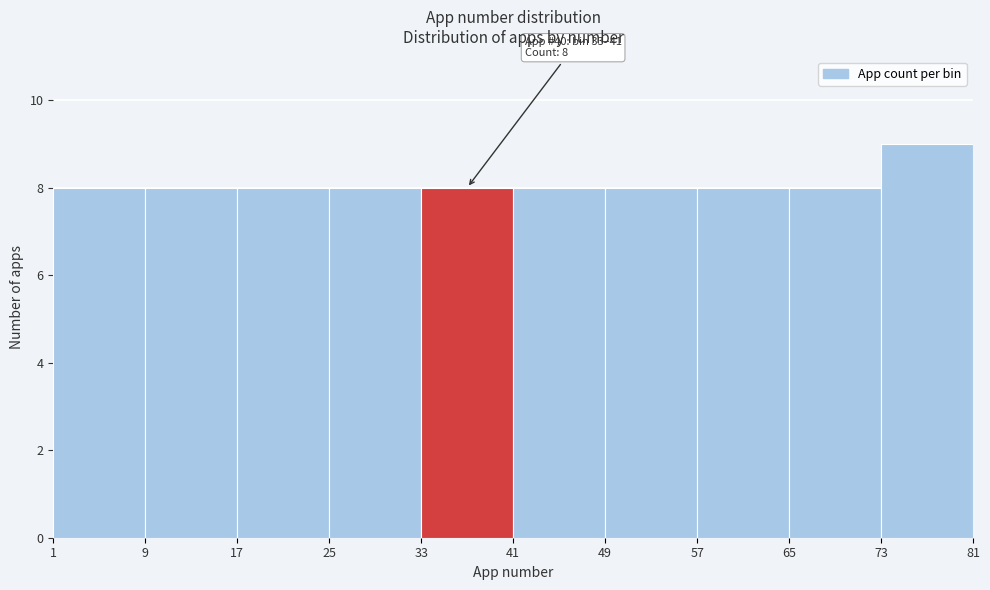

Which range on the x-axis has the tallest bar?

73 to 81